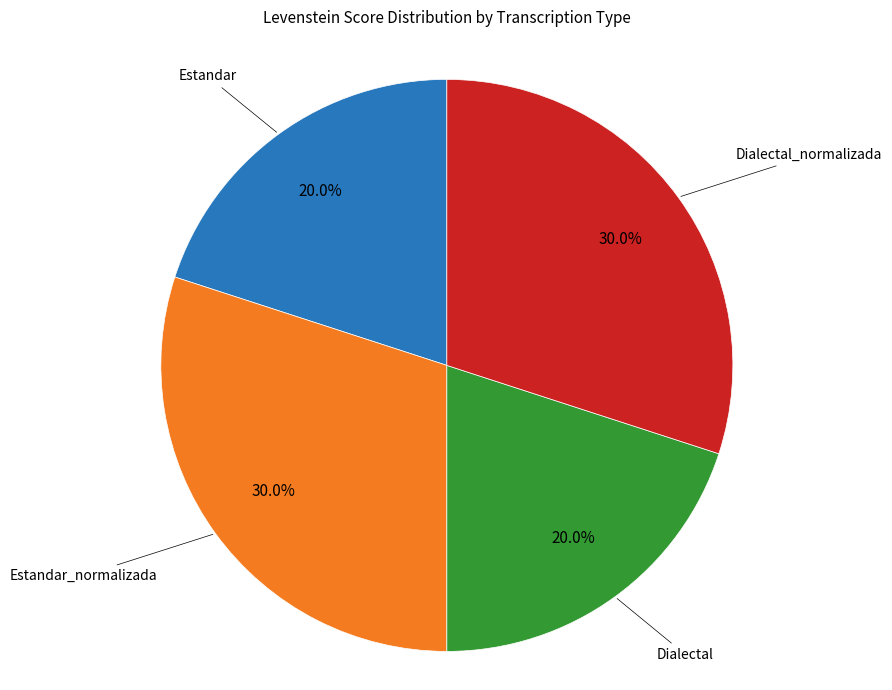

Does any single category account for the majority?

No